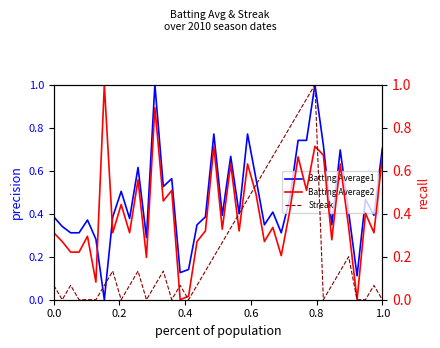

At how many categories does at least one series exceed 0?

40